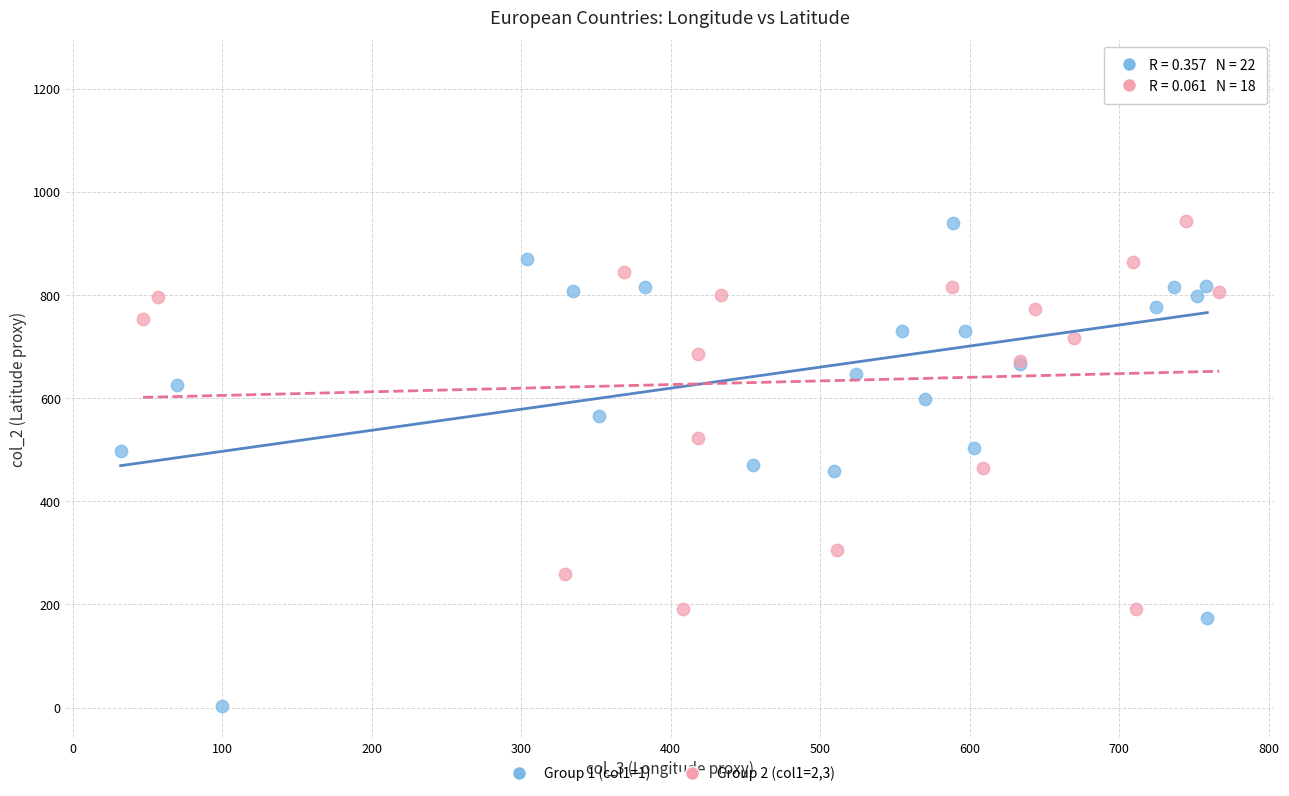

Which series has the widest spread of Y values?

Group 1 (col1=1)